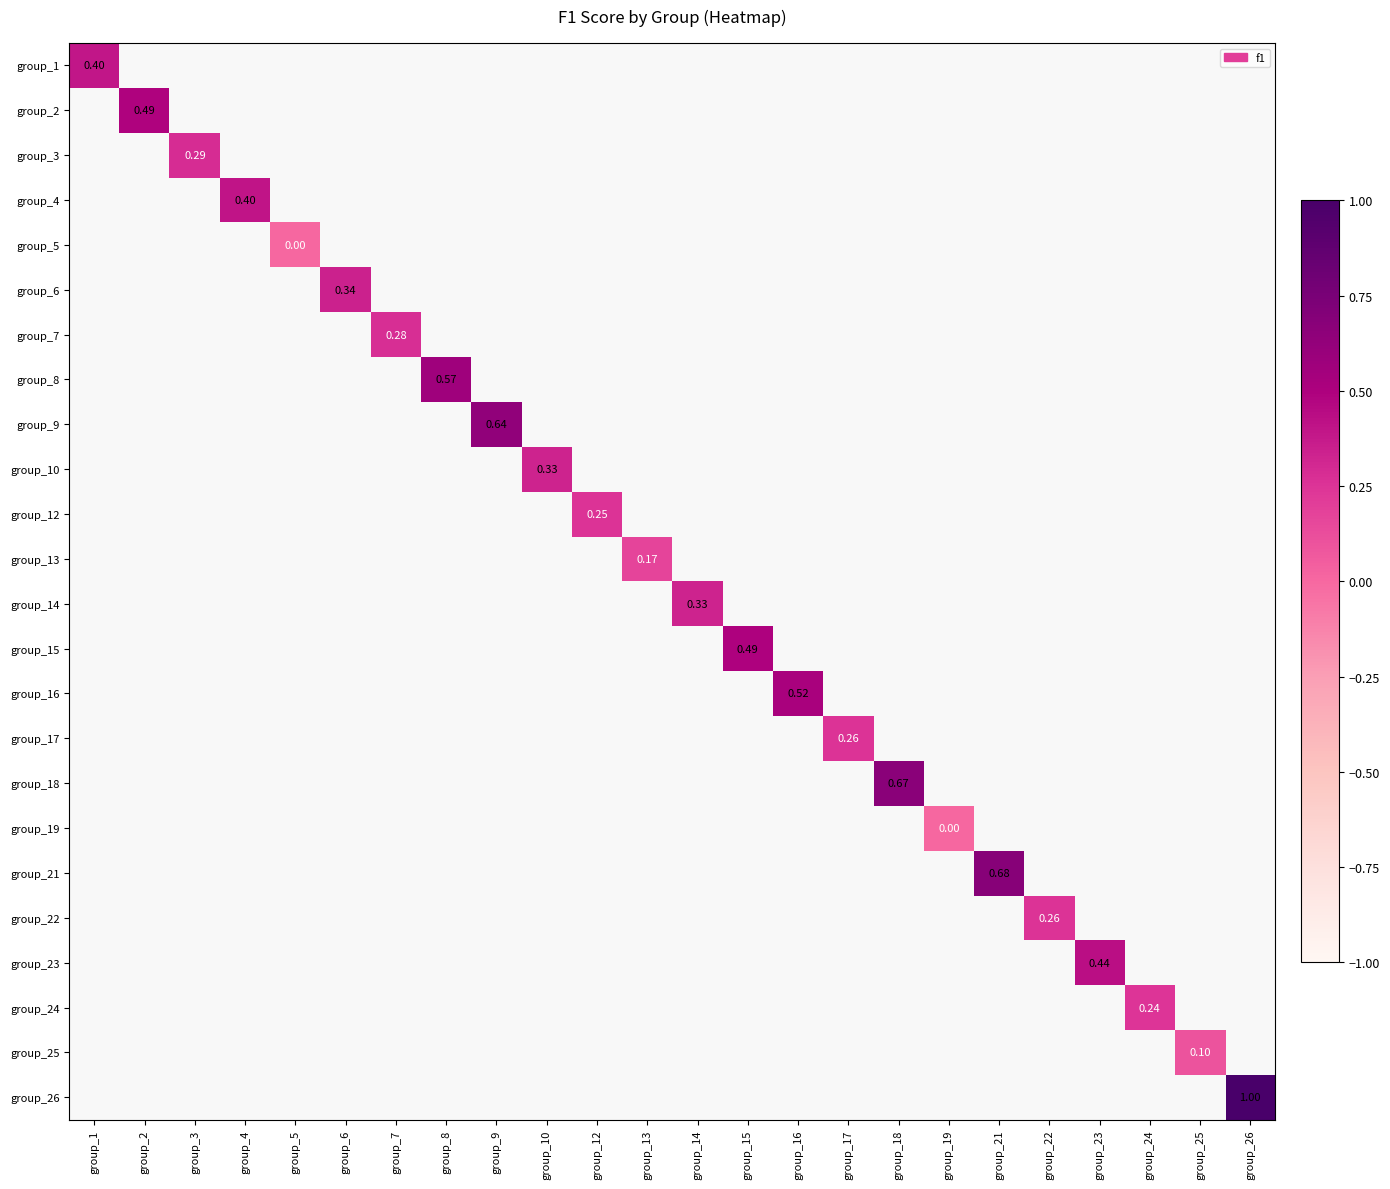

How many data points does each series have?

24